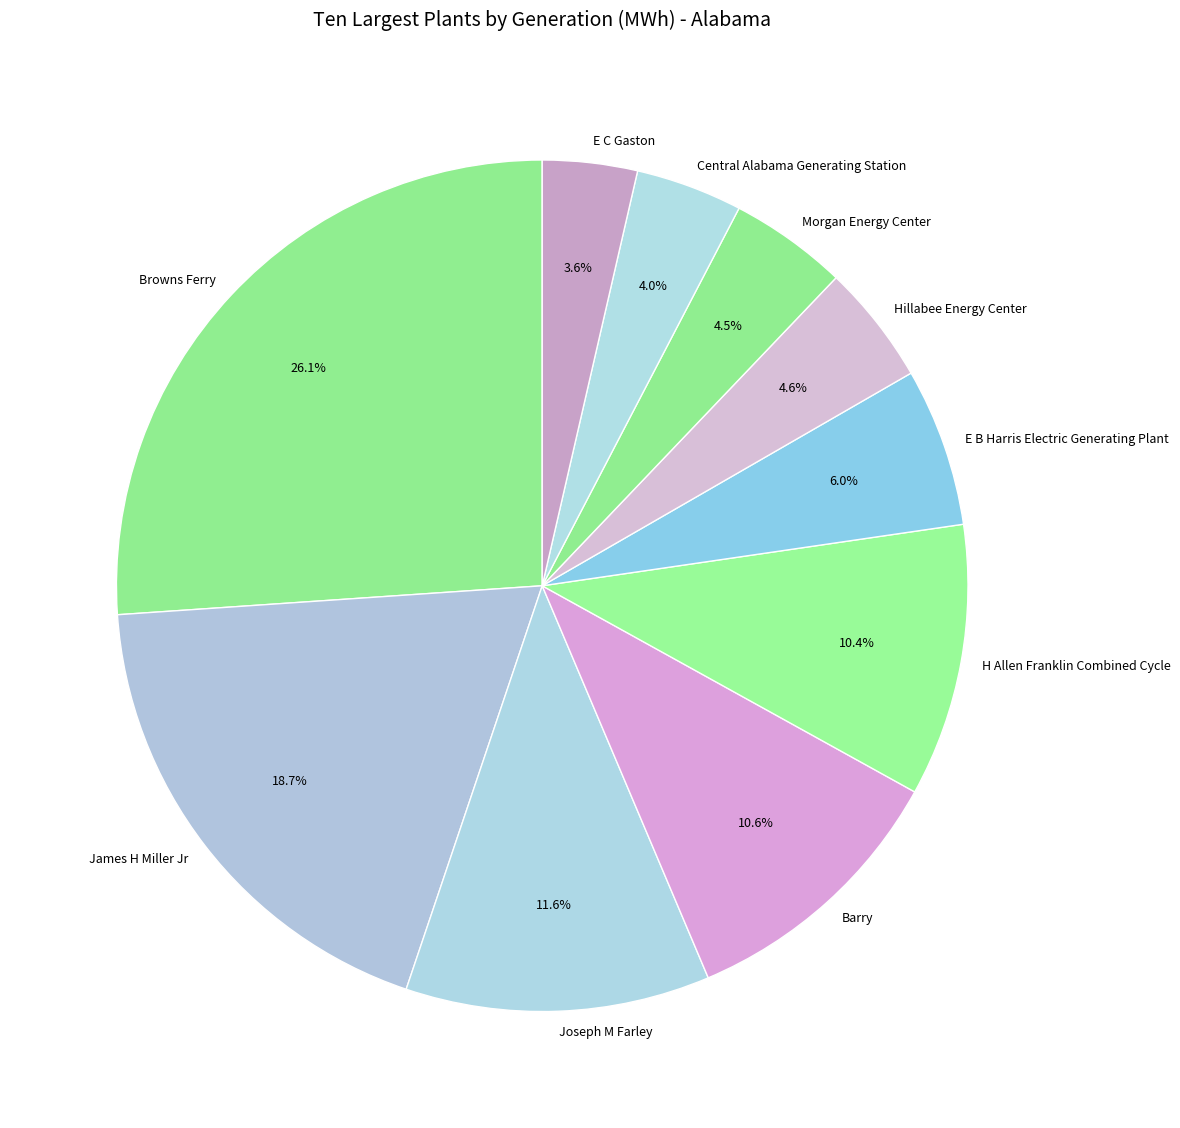

What percentage is the H Allen Franklin Combined Cycle slice, to the nearest percent?

10%